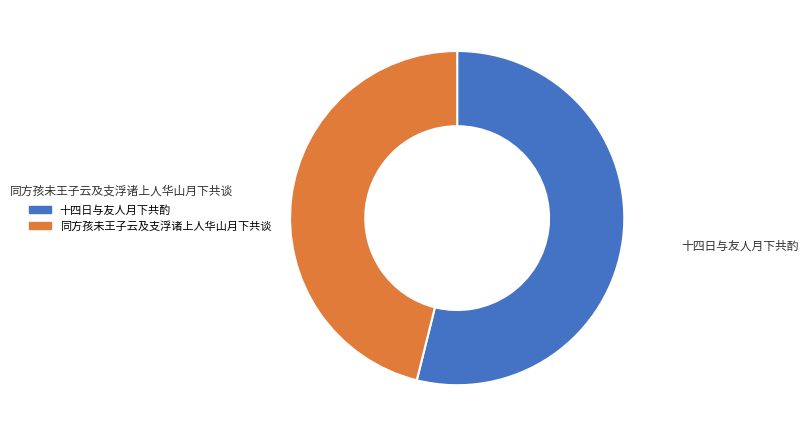

How many segments does this pie chart have?

2